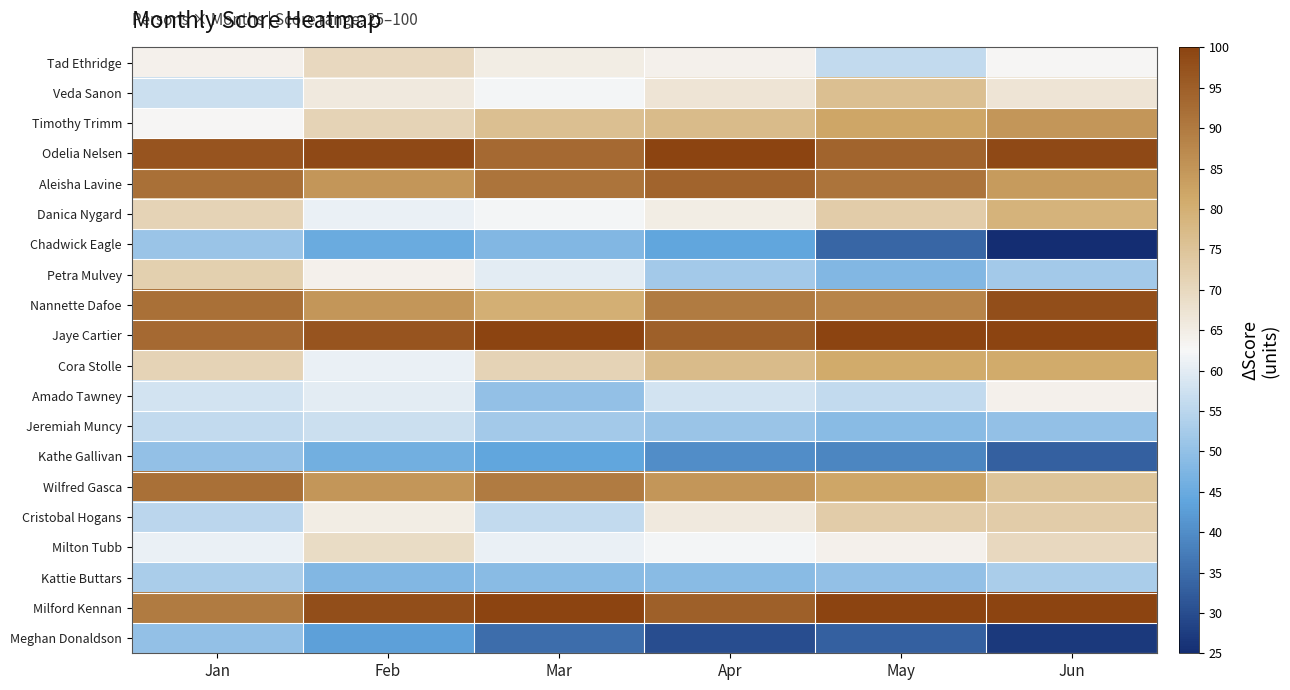

Which category has the lowest value across all series?

Jun